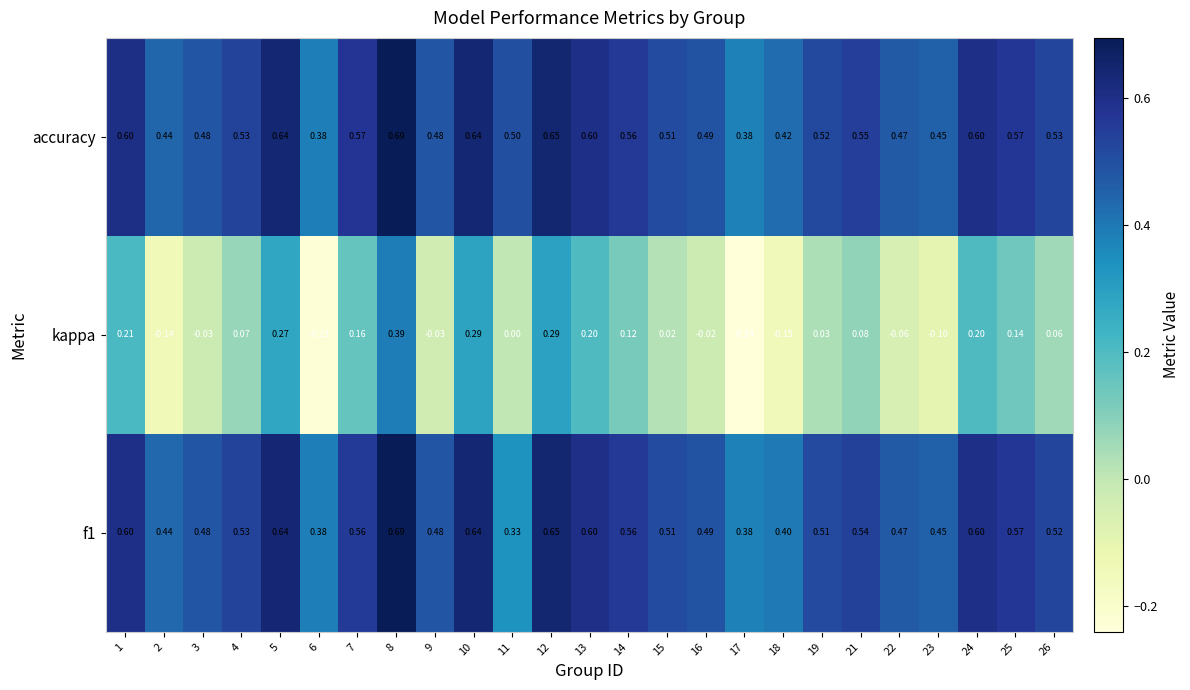

Which series changed the most between 12 and 22?

kappa